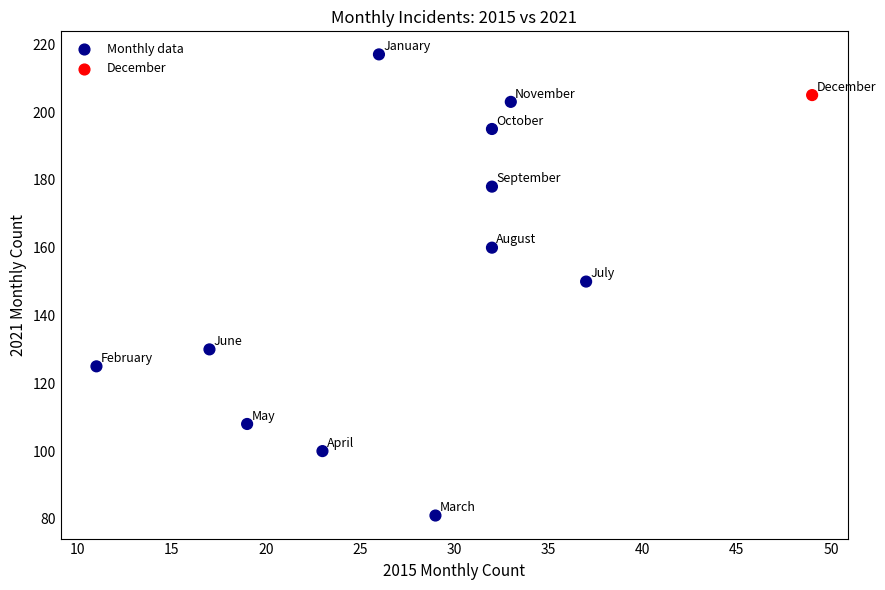

What is the average X value?

28